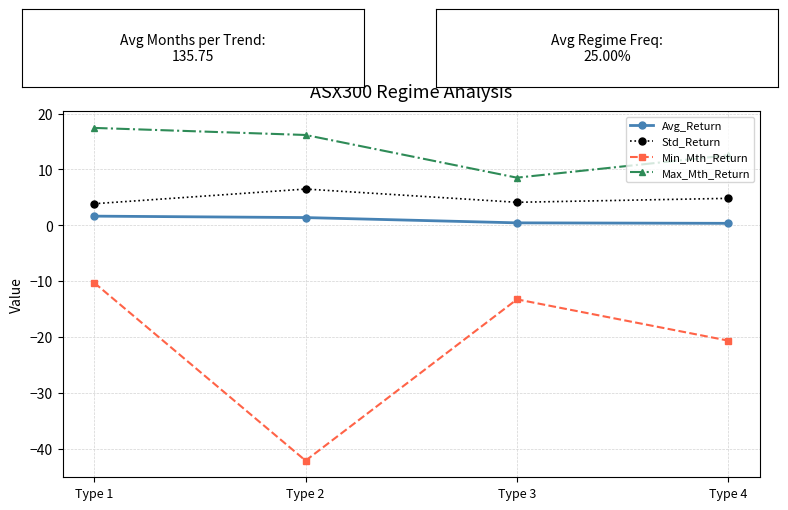

How many lines are shown in the chart?

4